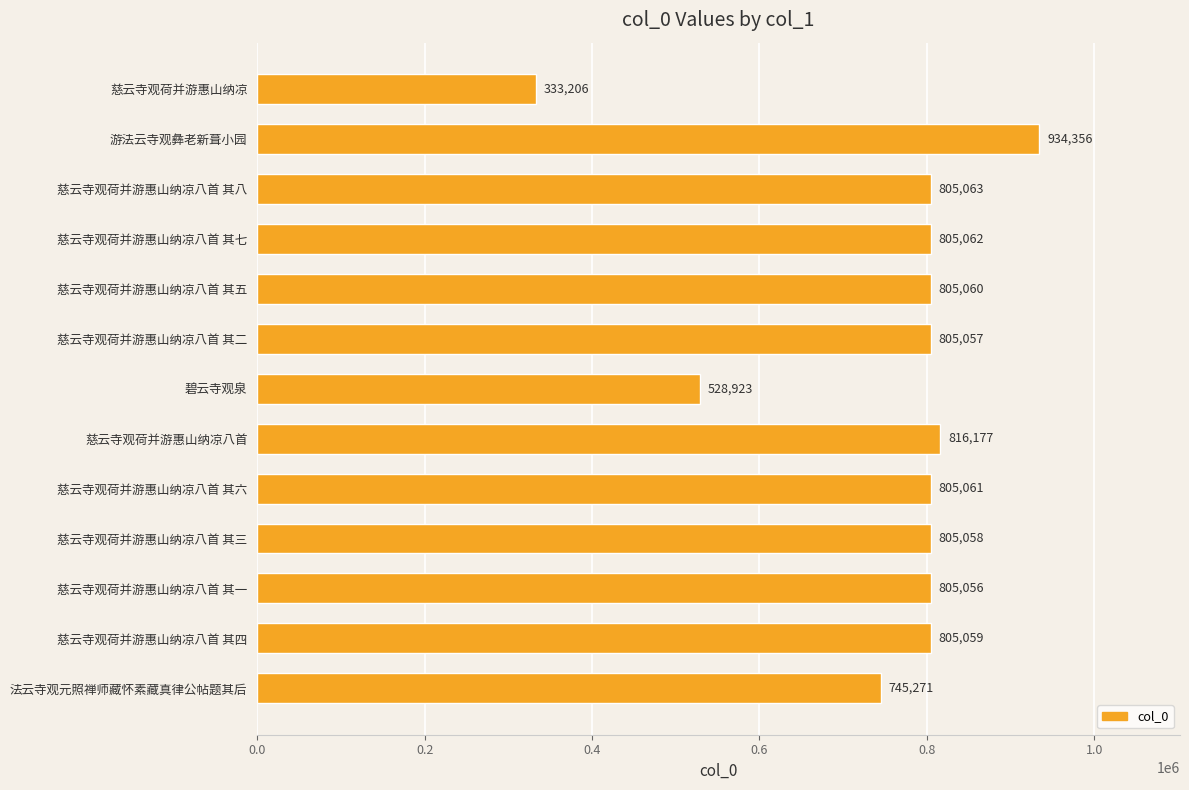

What is the label of the 10th bar from the bottom?

慈云寺观荷并游惠山纳凉八首 其七